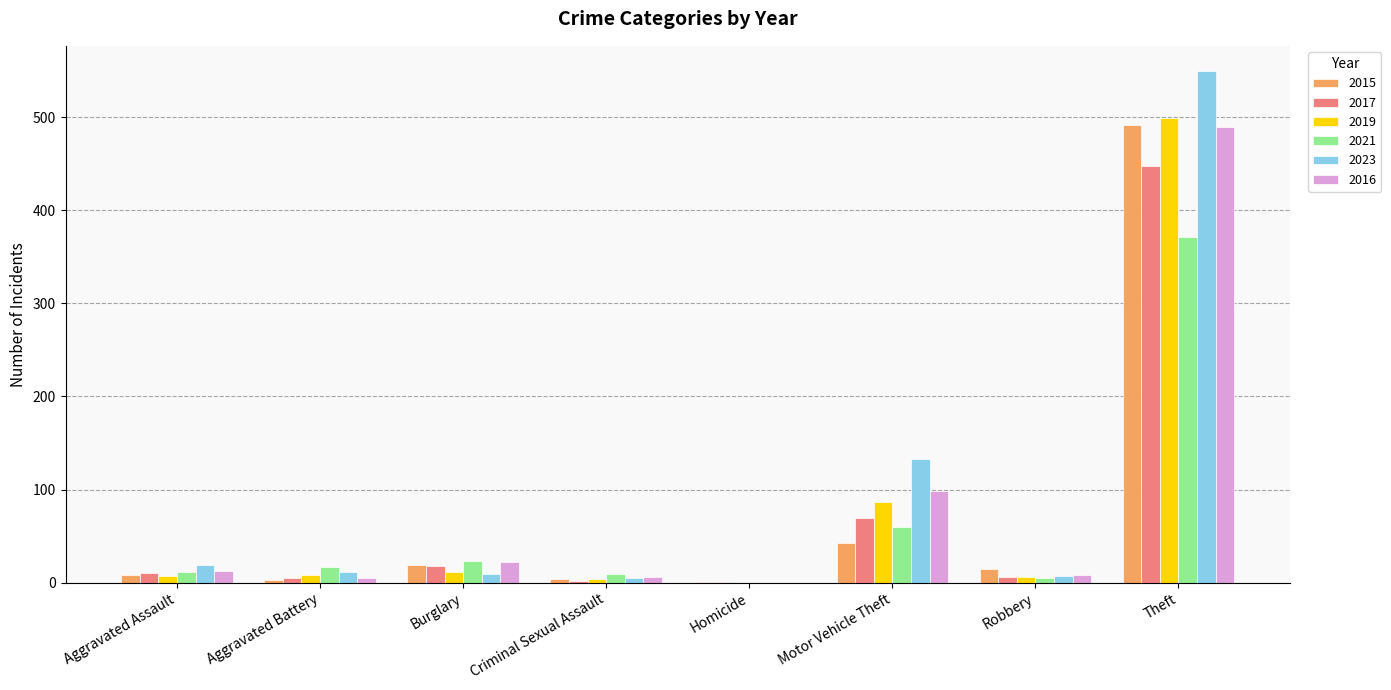

Which series changed the most between Burglary and Theft?

2023